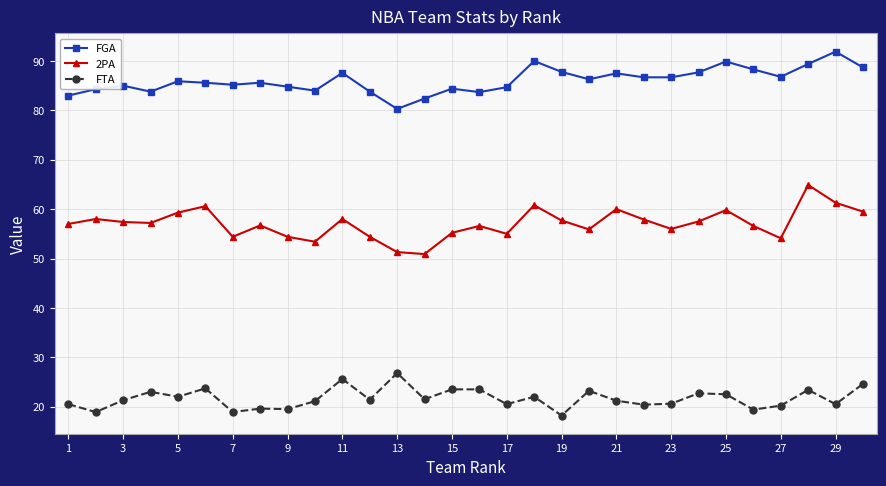

Which series has the largest total across all categories?

FGA